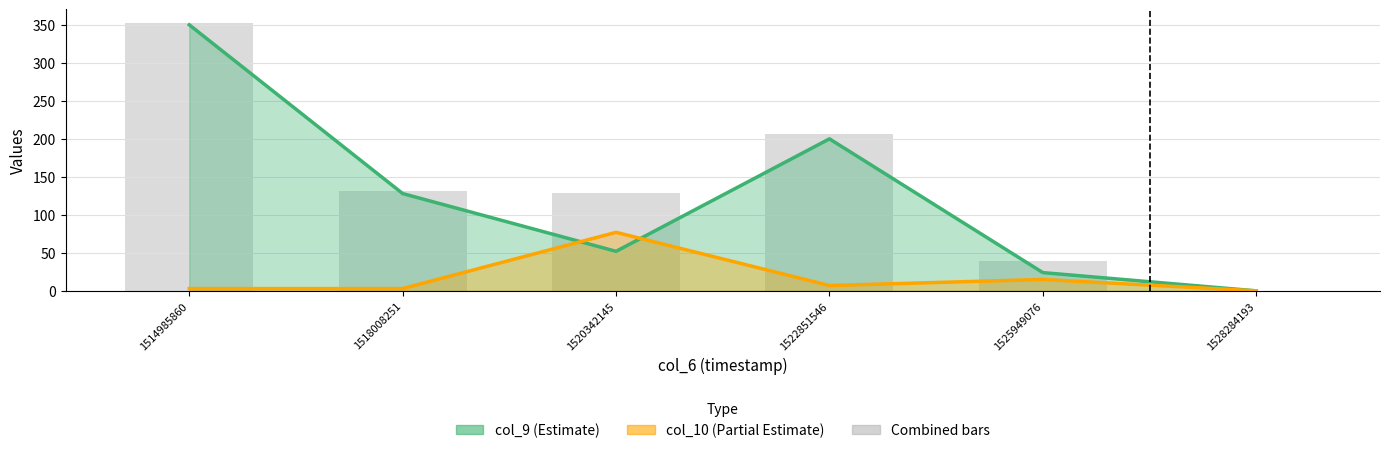

Where does the col_10 line series first go above 7?

1520342145